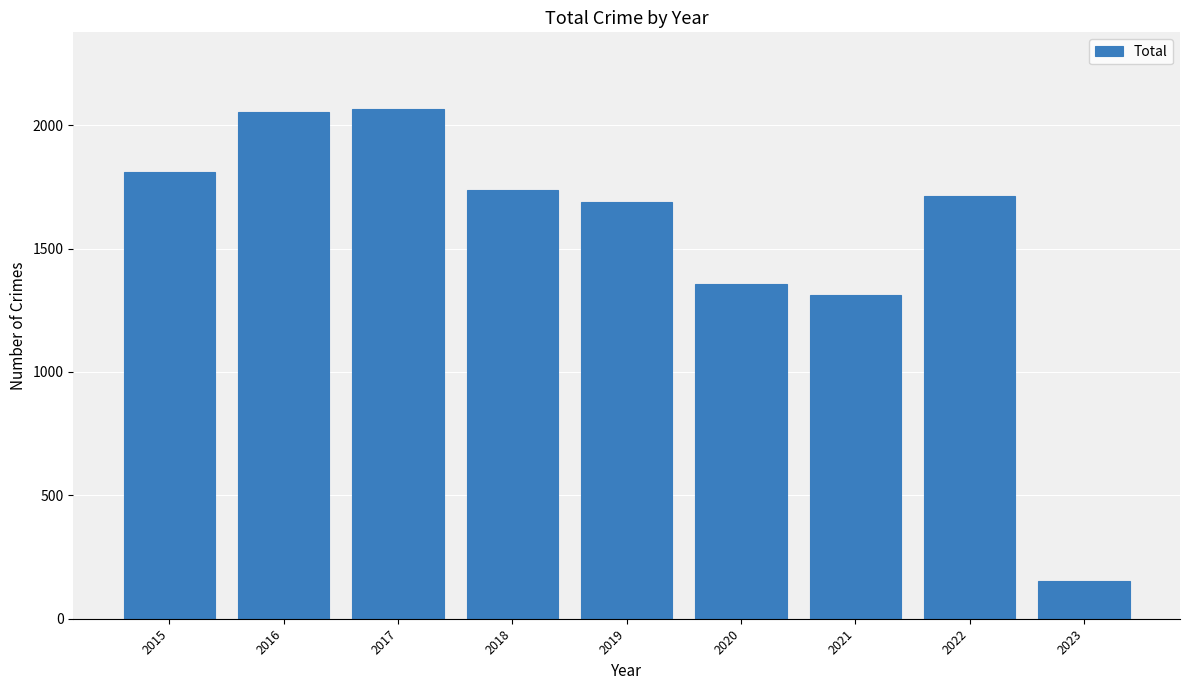

What is the change in value from 2015 to 2017?

+255